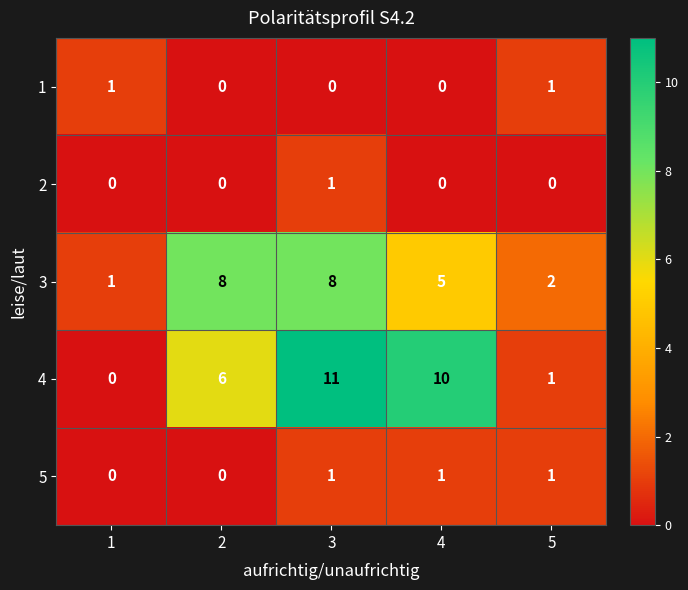

Which category has the highest value across all series?

3